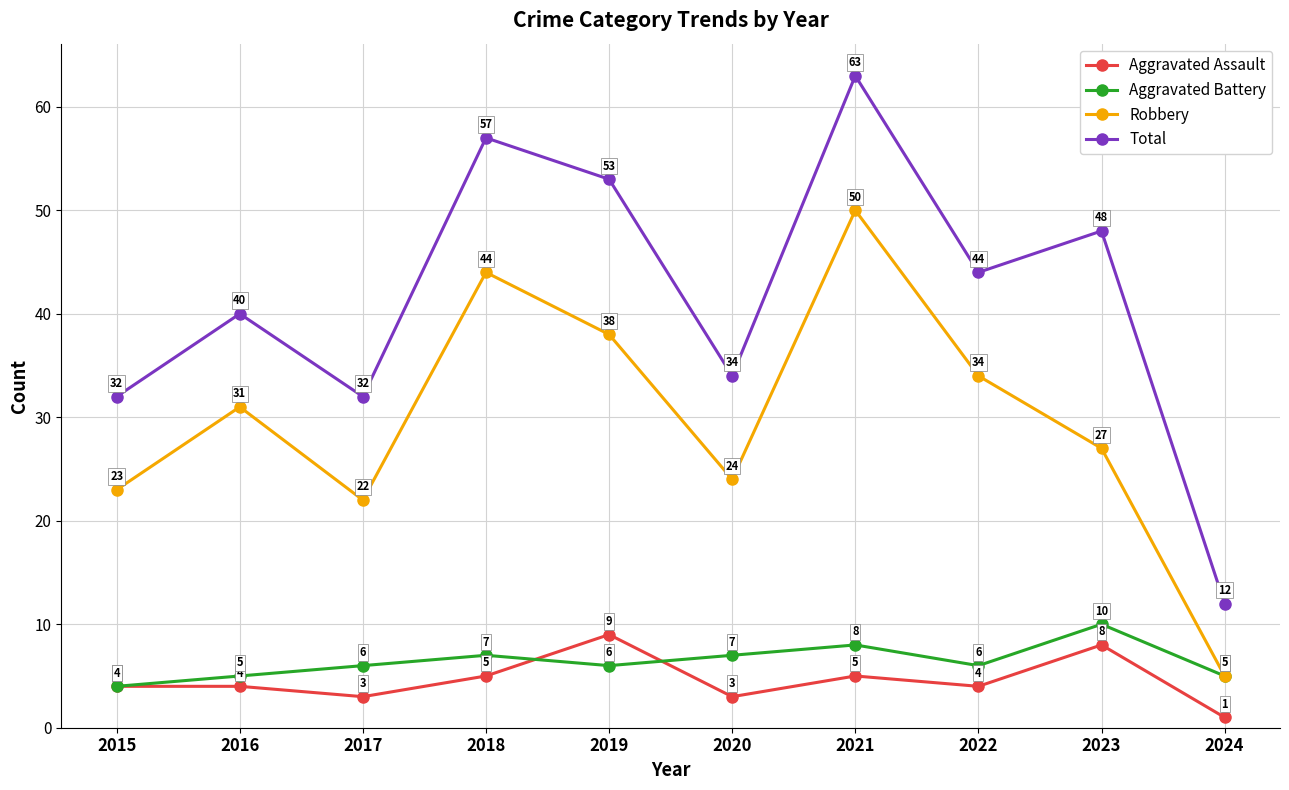

How many values in the Total series are below 44?

5